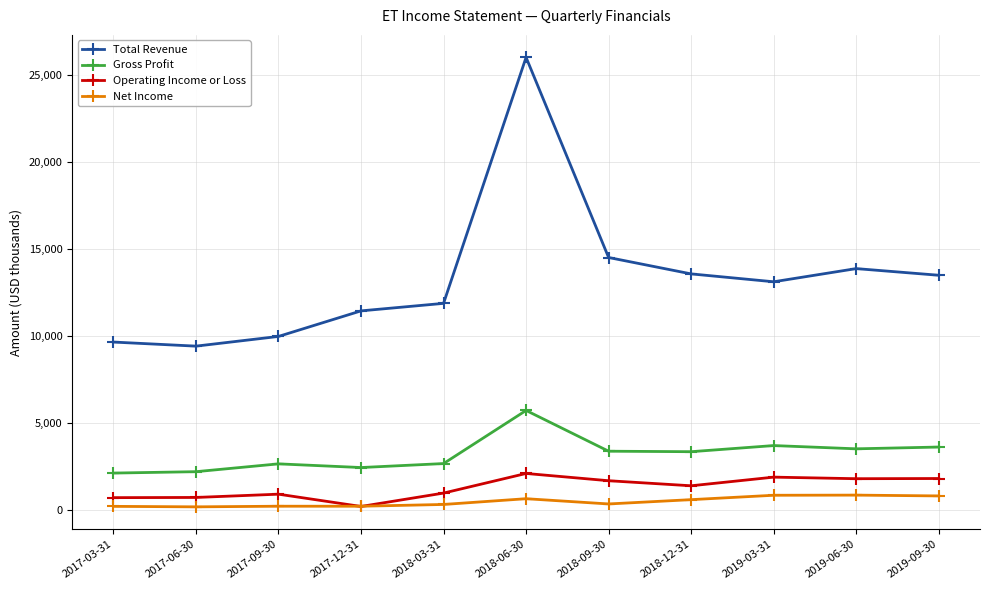

Which series changed the most between 2017-09-30 and 2019-09-30?

Total Revenue